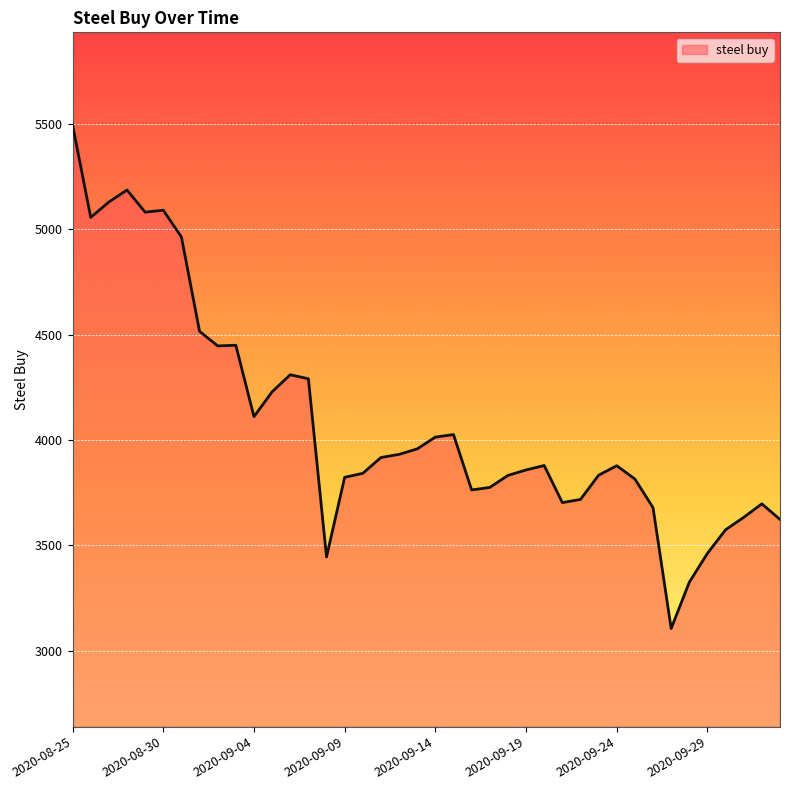

What is the difference between the maximum and minimum values?

2391